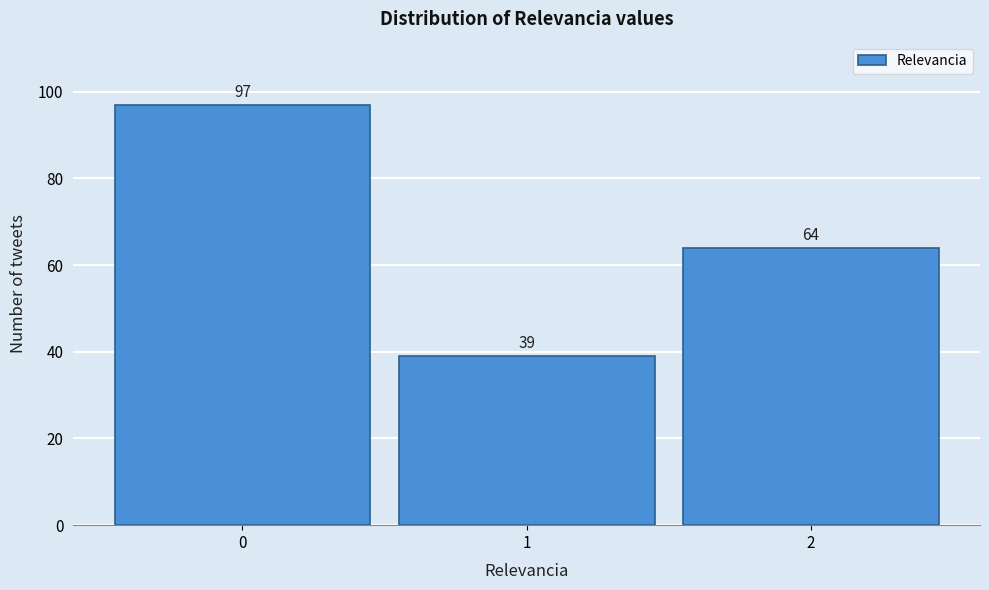

Reading left to right, list all the values displayed in this chart.

0=97	1=39	2=64